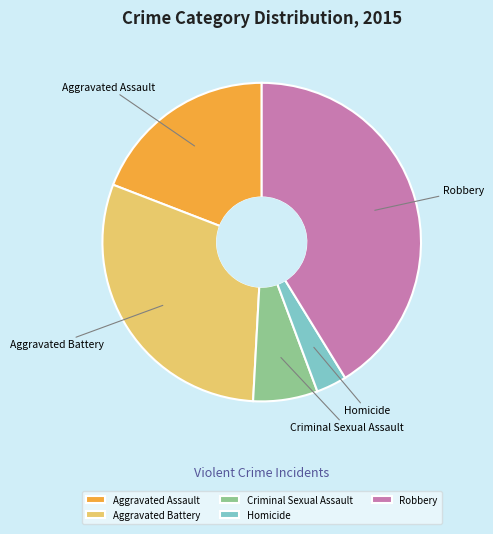

Do Aggravated Assault and Robbery together represent more than half of the pie?

Yes